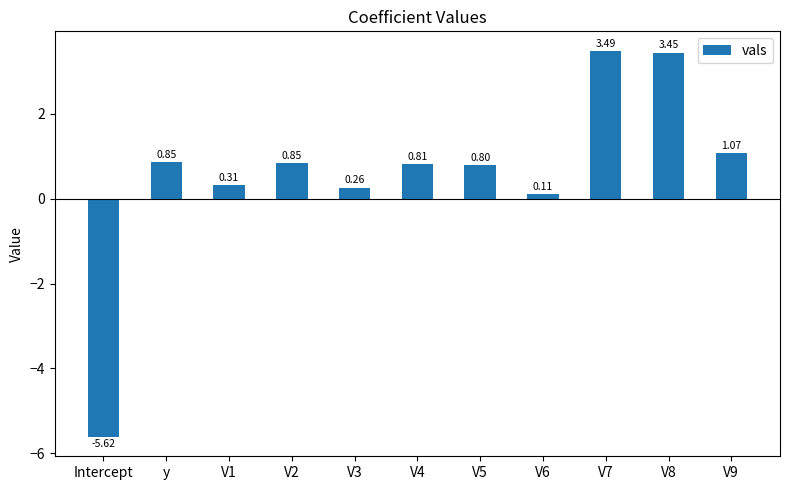

Where does the data first go above 0?

y